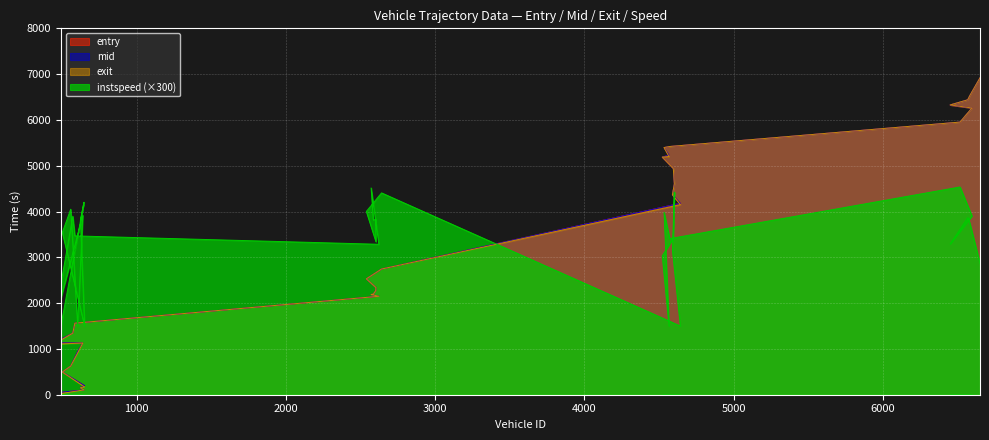

How many values in the instspeed series exceed 3756?

15